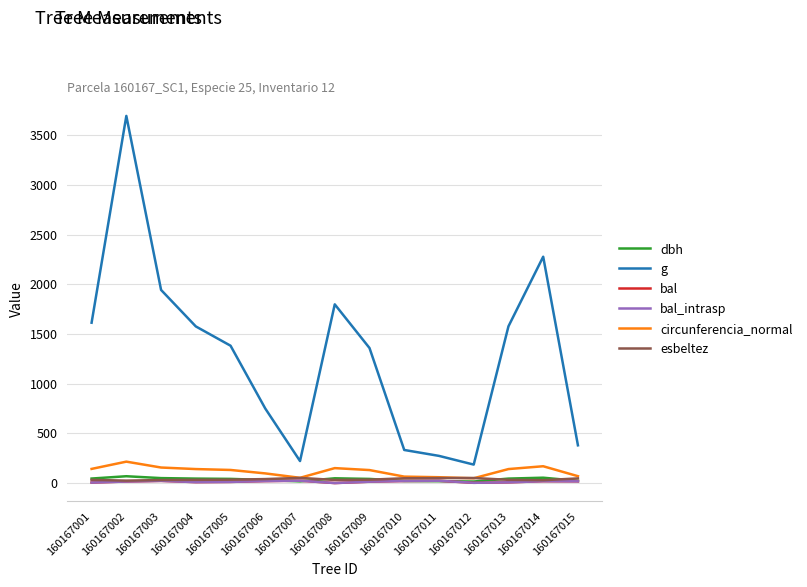

What is the difference between the highest and lowest values at 160167015?

362.5